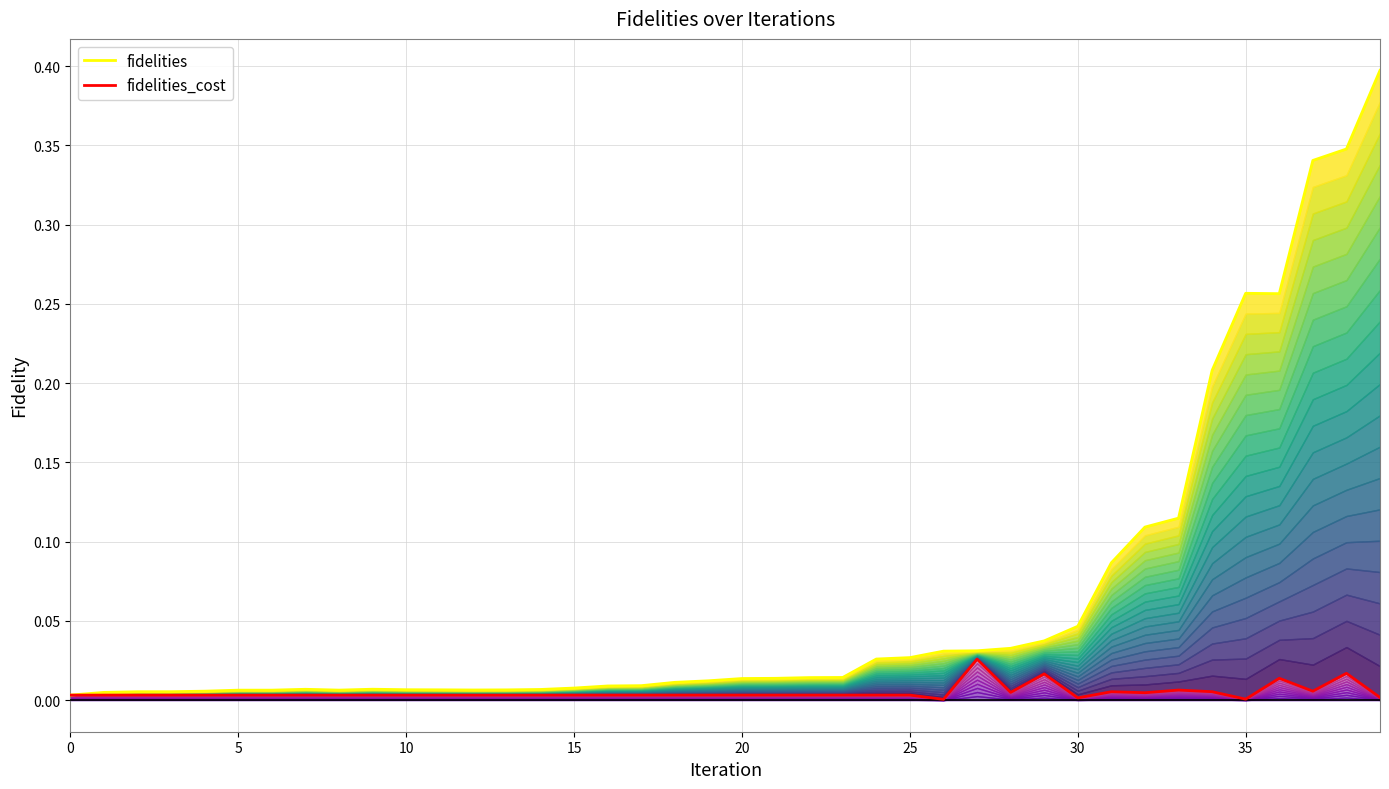

Rank the series by their maximum value, from highest to lowest.

fidelities, fidelities_cost